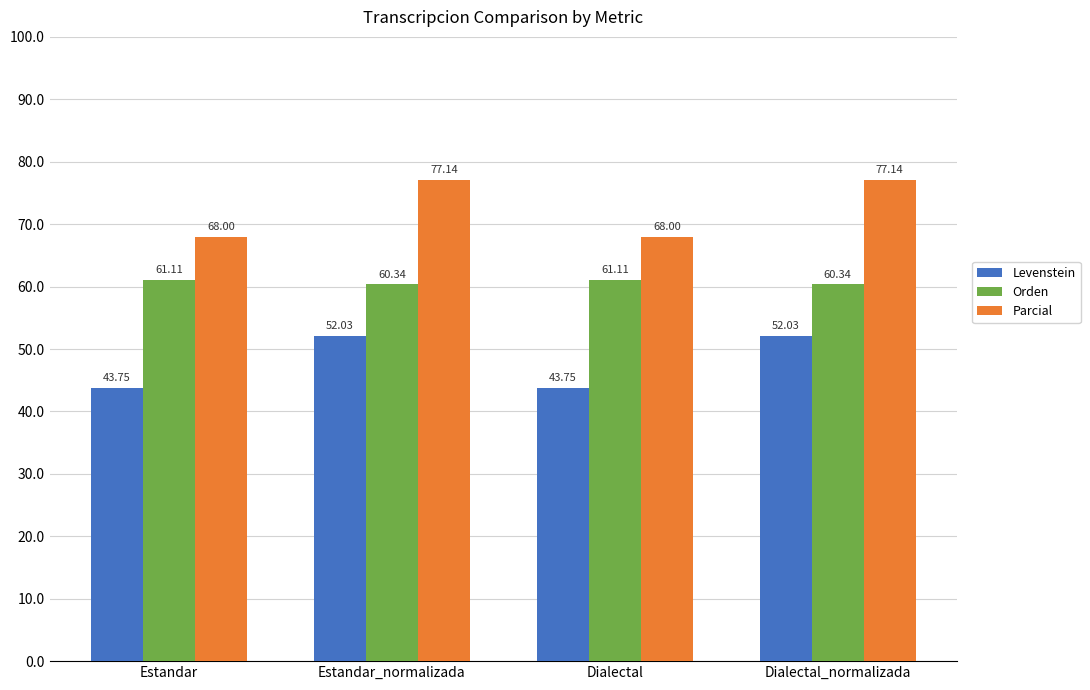

What position from the left is Dialectal?

3